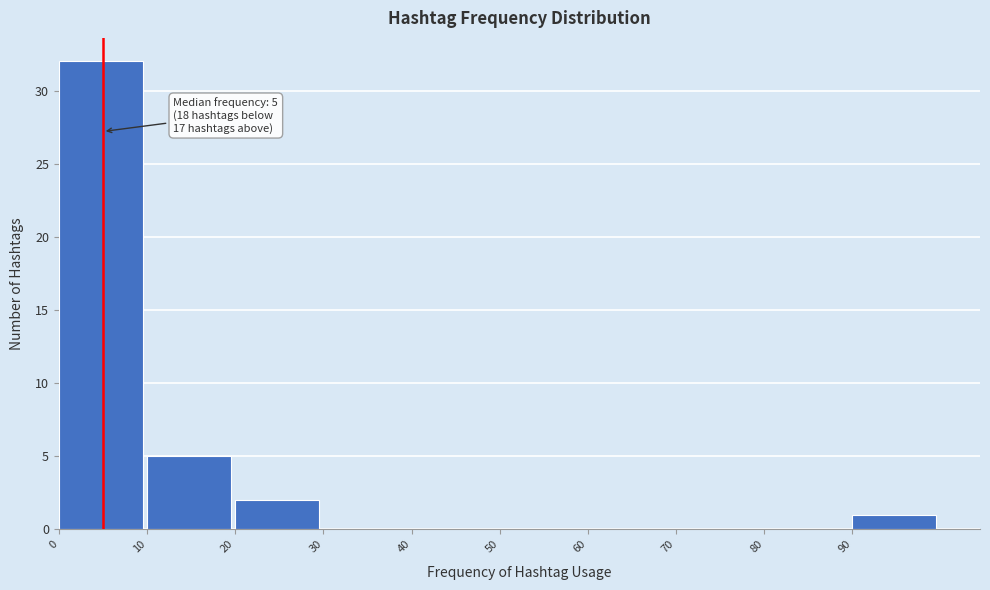

Over which range of the x-axis is the bar tallest?

0 to 10